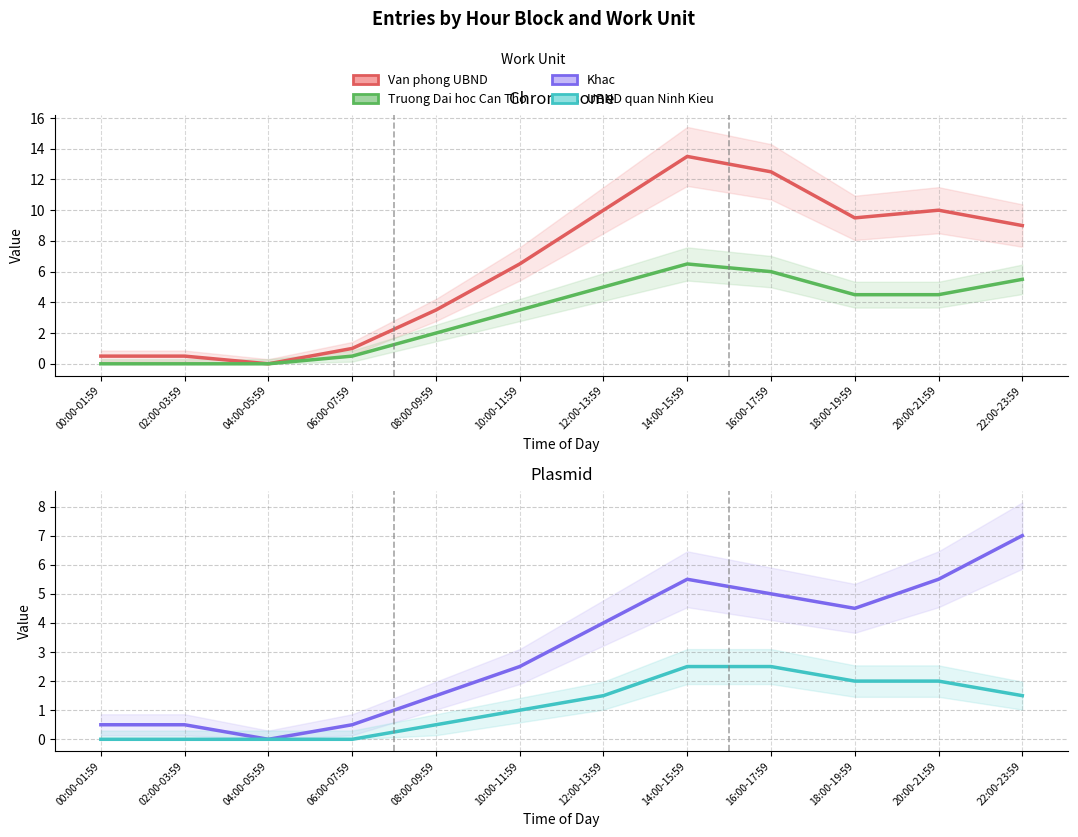

What is the difference between the highest and lowest values at 18:00-19:59?

7.5